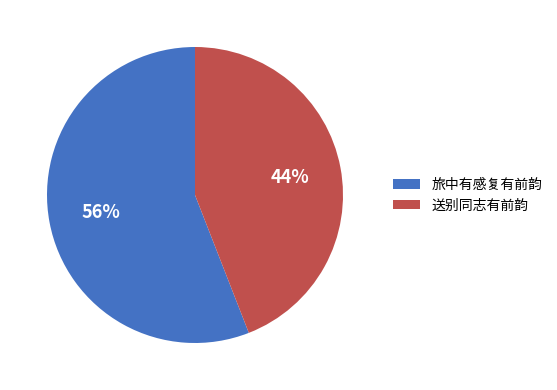

To the nearest percent, what is the combined percentage of 旅中有感复有前韵 and 送别同志有前韵?

100%